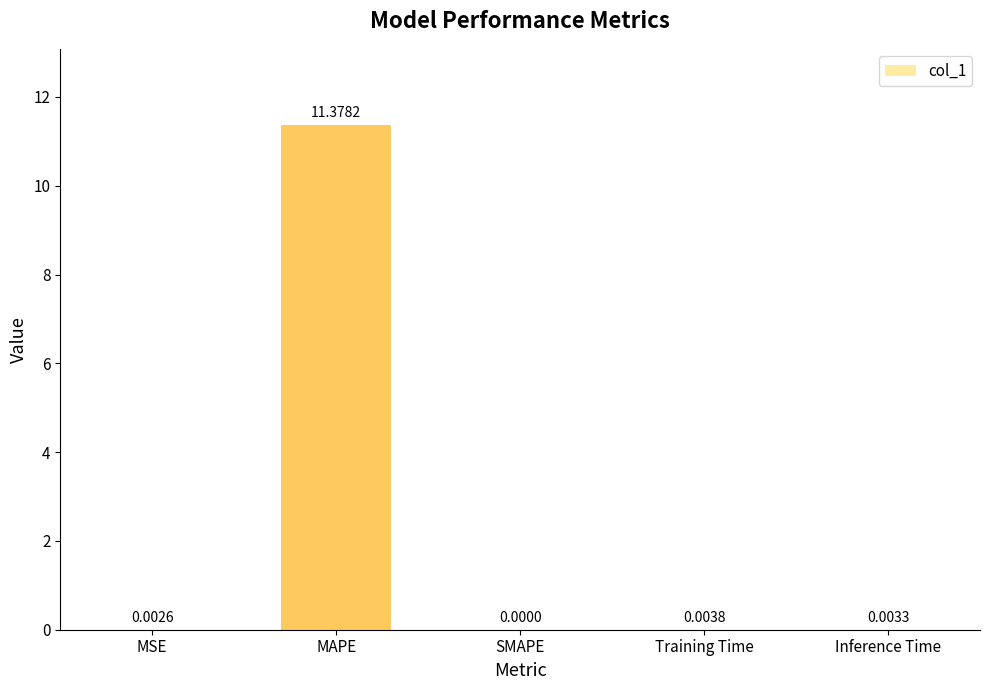

Which label corresponds to the largest value in the chart?

MAPE